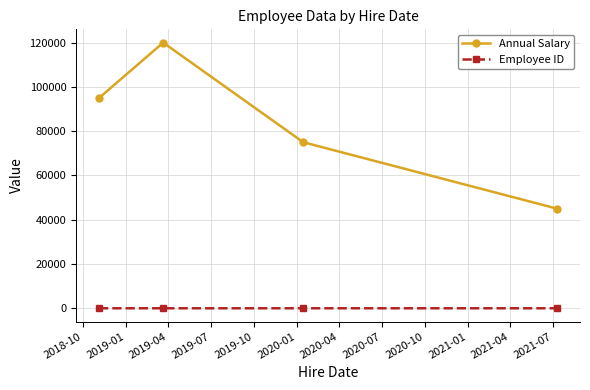

Which series has the largest total across all categories?

Annual Salary